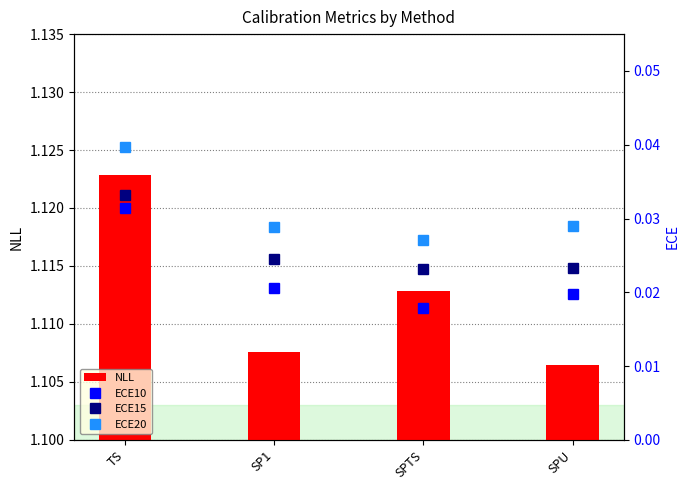

Which category has the highest value in the ECE20 series?

TS